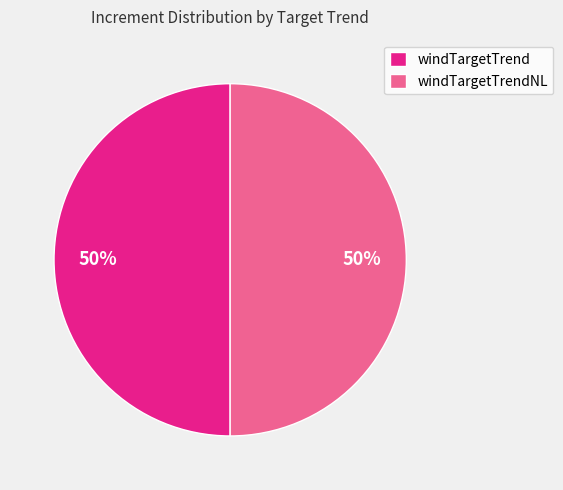

Approximately how many times larger is the value at windTargetTrend compared to windTargetTrendNL?

1.0